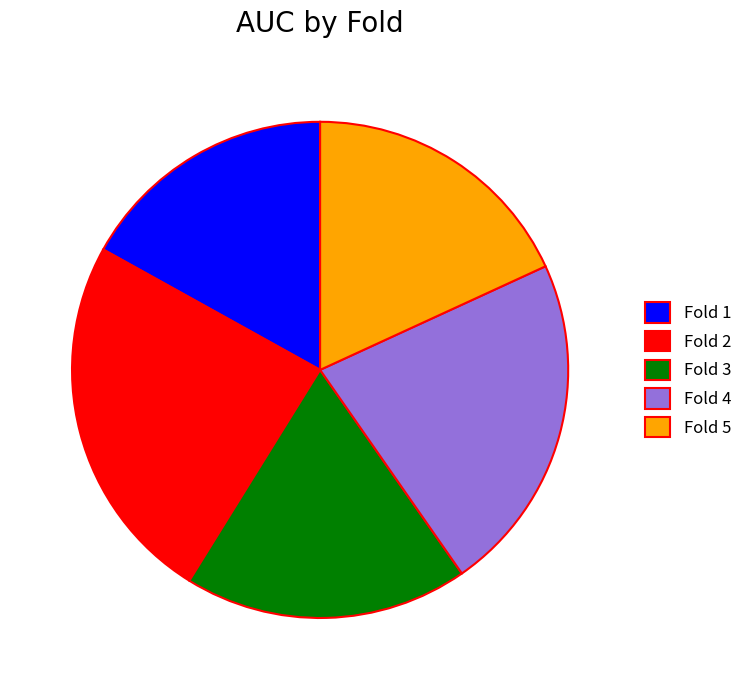

Do Fold 4 and Fold 3 together represent more than half of the pie?

No